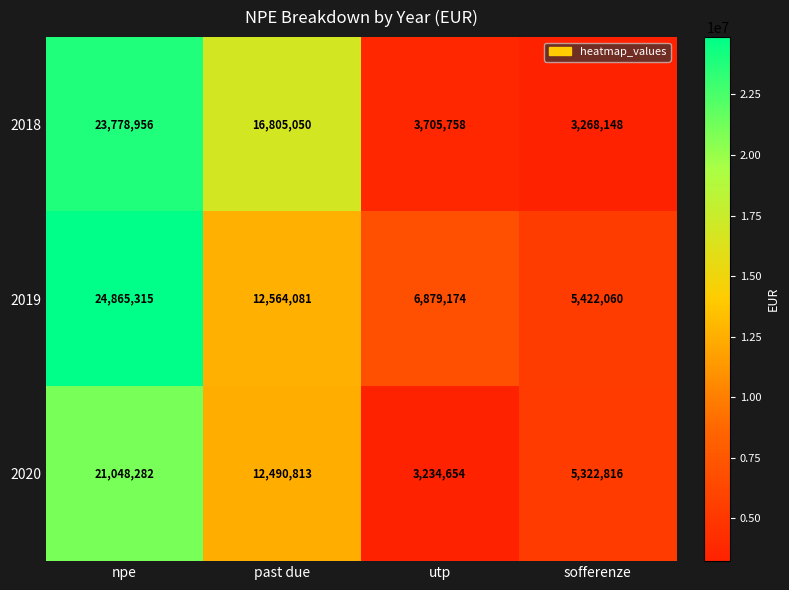

How many data points in 2020 are less than 12490813?

2